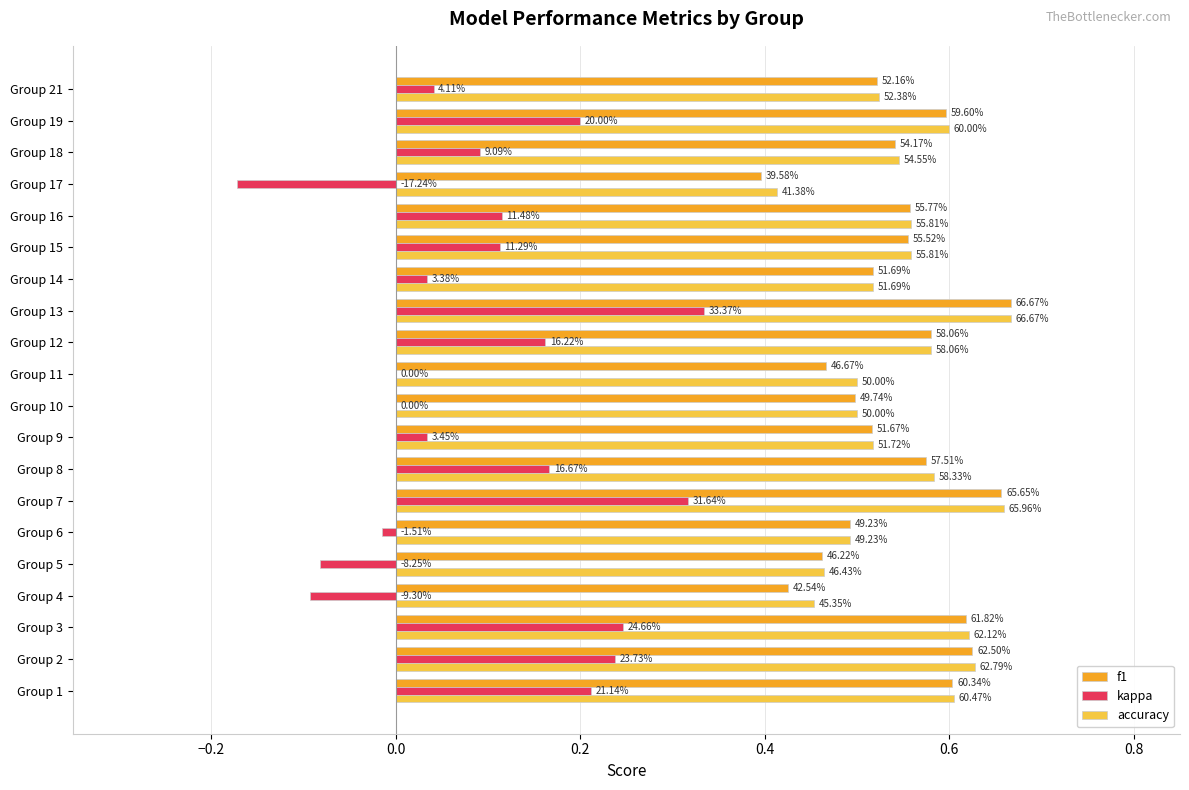

What position from the right is 18?

2